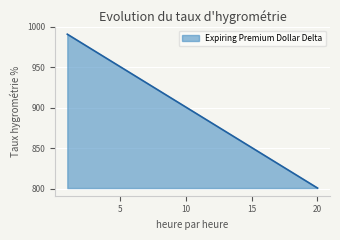

What is the maximum value shown in the chart?

991